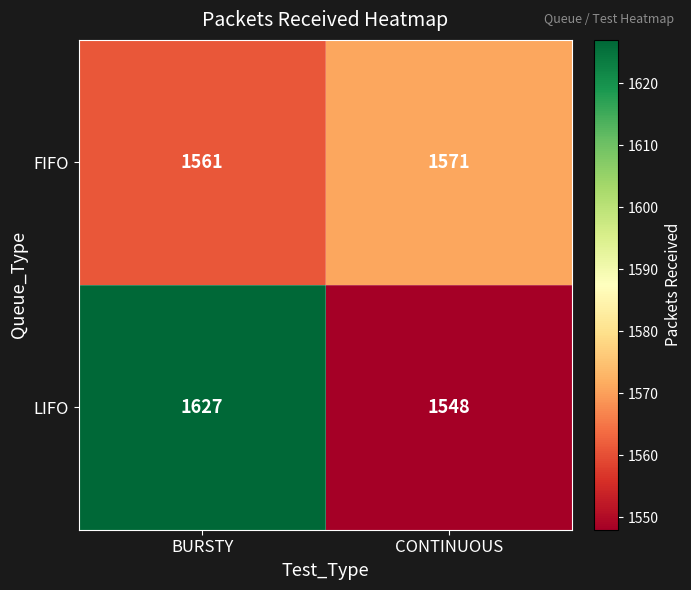

Which label corresponds to the largest value in the chart?

BURSTY